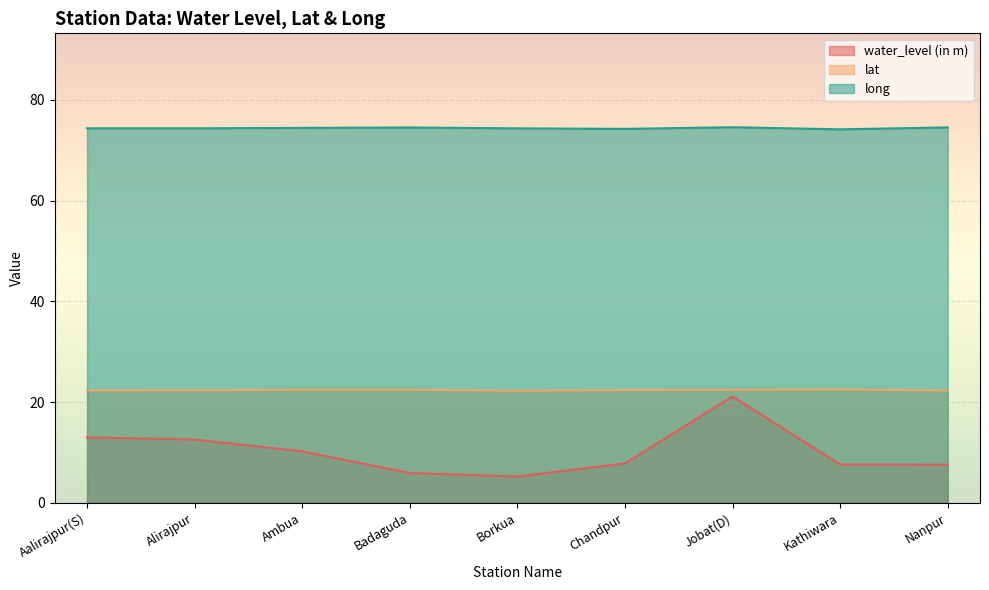

How many lines are shown in the chart?

3